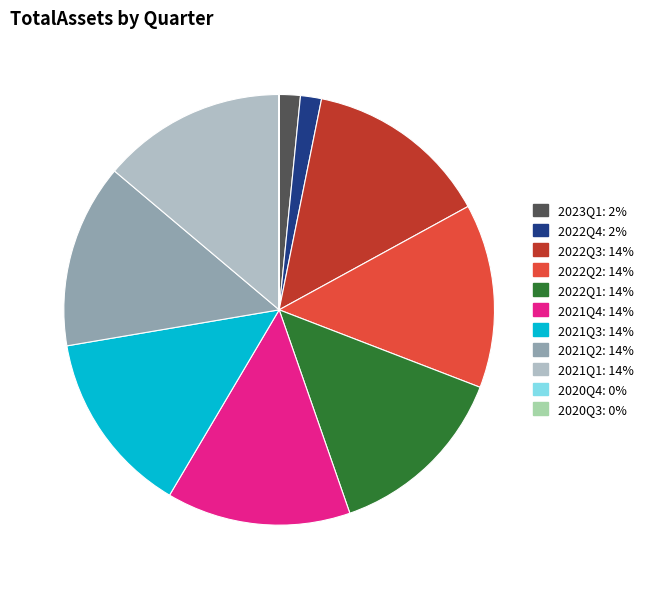

To the nearest percent, what is the average slice percentage?

9%